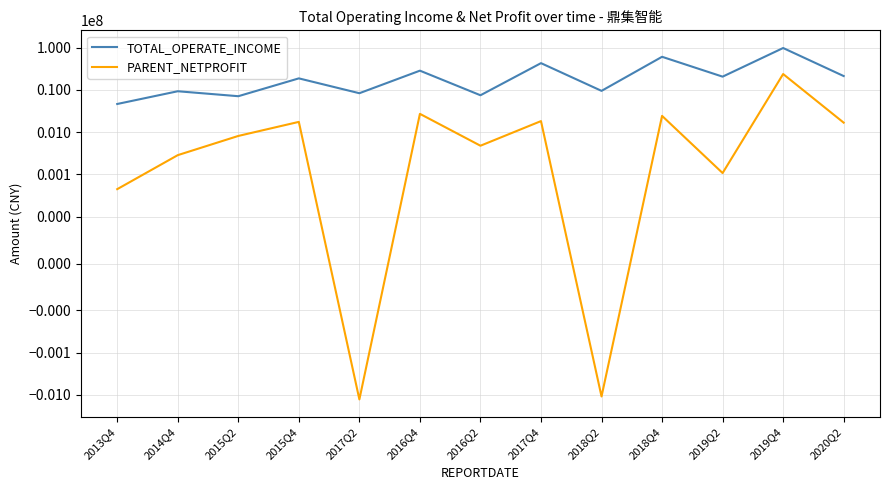

True or false: PARENT_NETPROFIT and TOTAL_OPERATE_INCOME intersect in this chart.

False